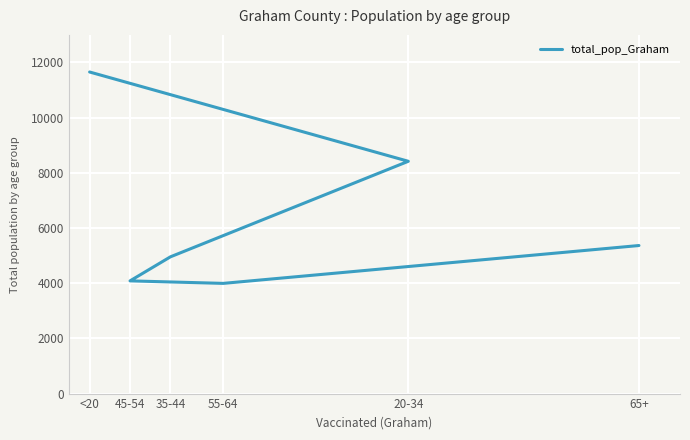

What is the difference between the maximum and minimum values?

7661